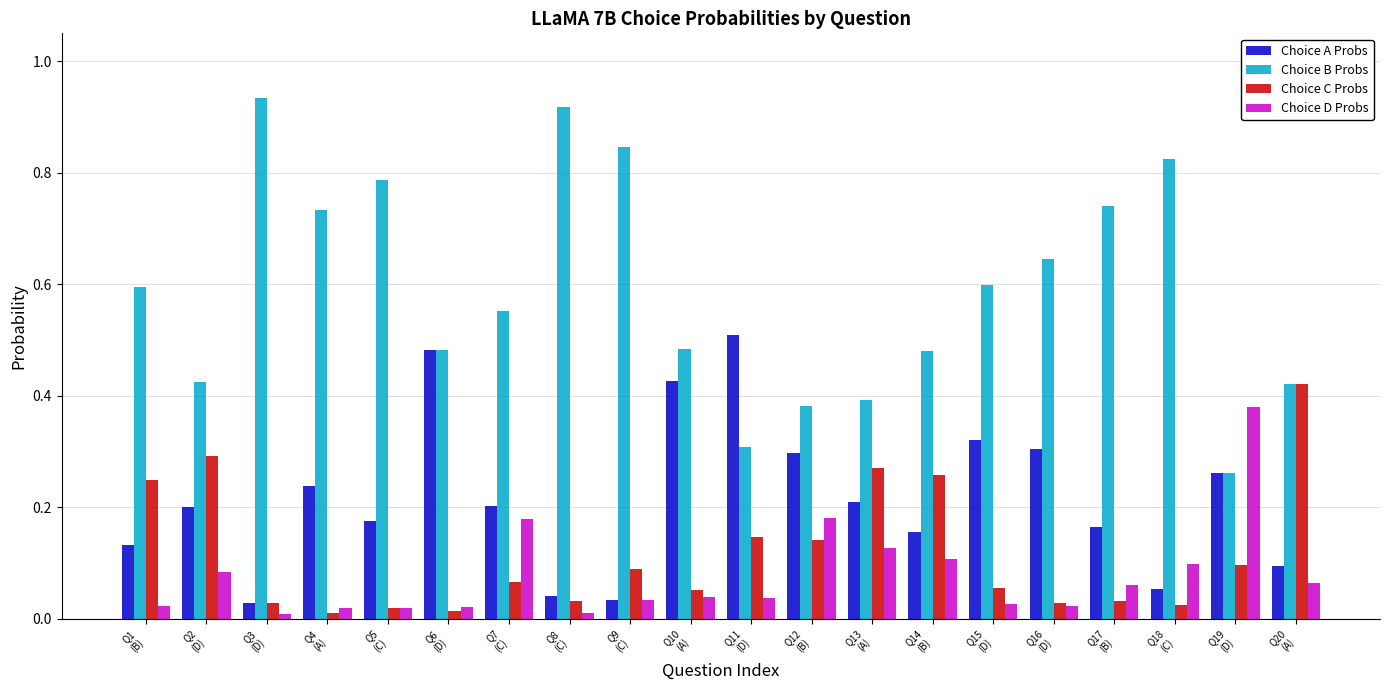

What is the sum of all Choice B Probs values?

11.8